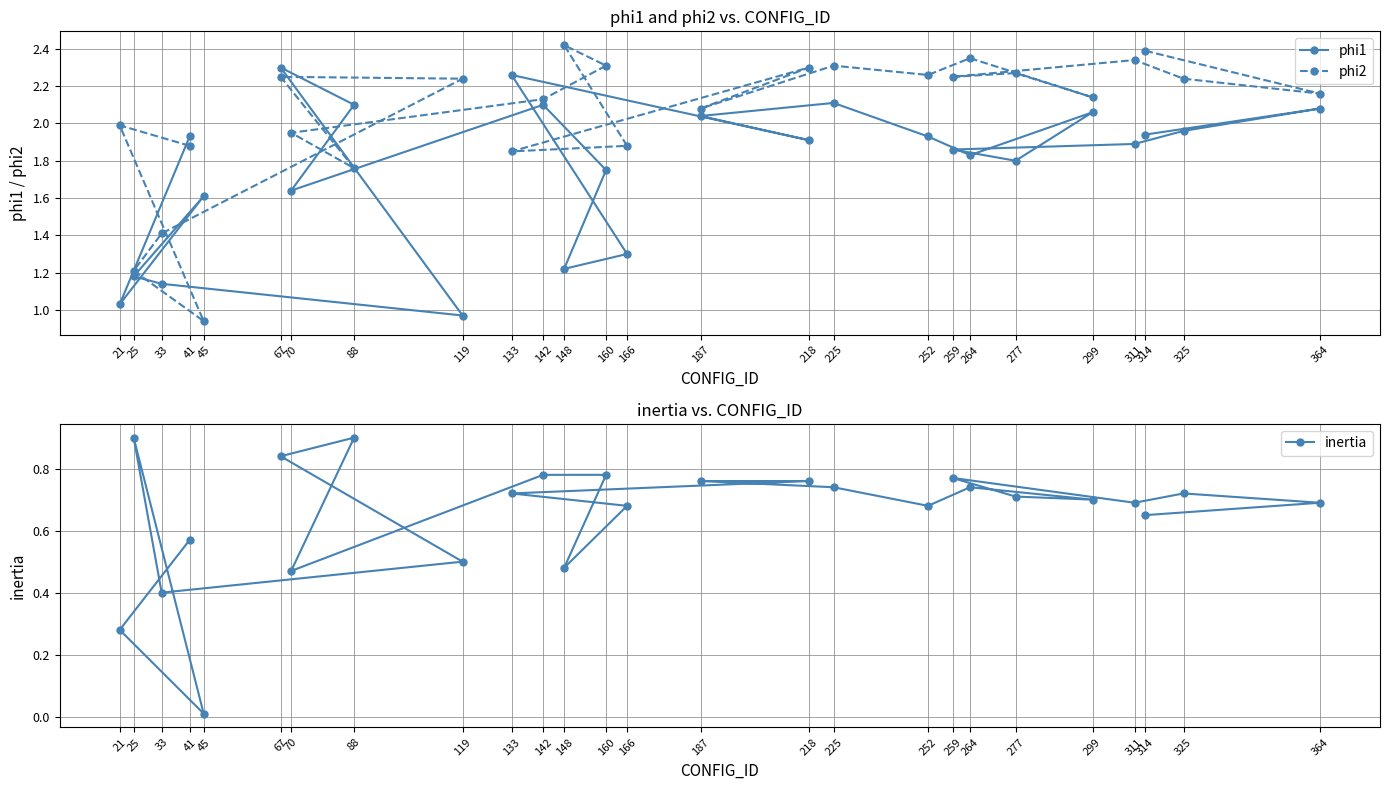

What is the label of the 14th point from the left?

133